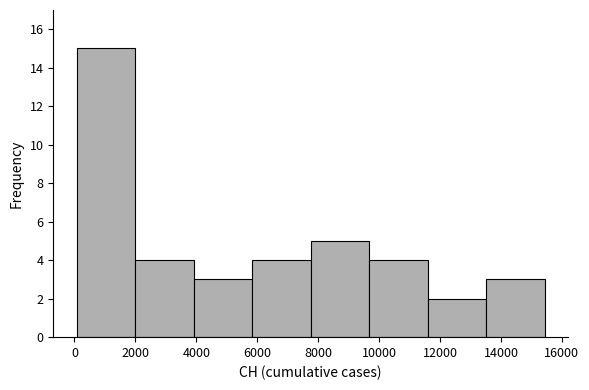

Reading left to right, transcribe this chart: for each bar, give the range it covers on the x-axis and its height. Neither the bar edges nor the heights are printed on the chart, so give them approximately, as read against the axes.

0 to 2000: 15
2000 to 4000: 4
4000 to 5800: 3
5800 to 7800: 4
7800 to 9600: 5
9600 to 11600: 4
11600 to 13600: 2
13600 to 15400: 3